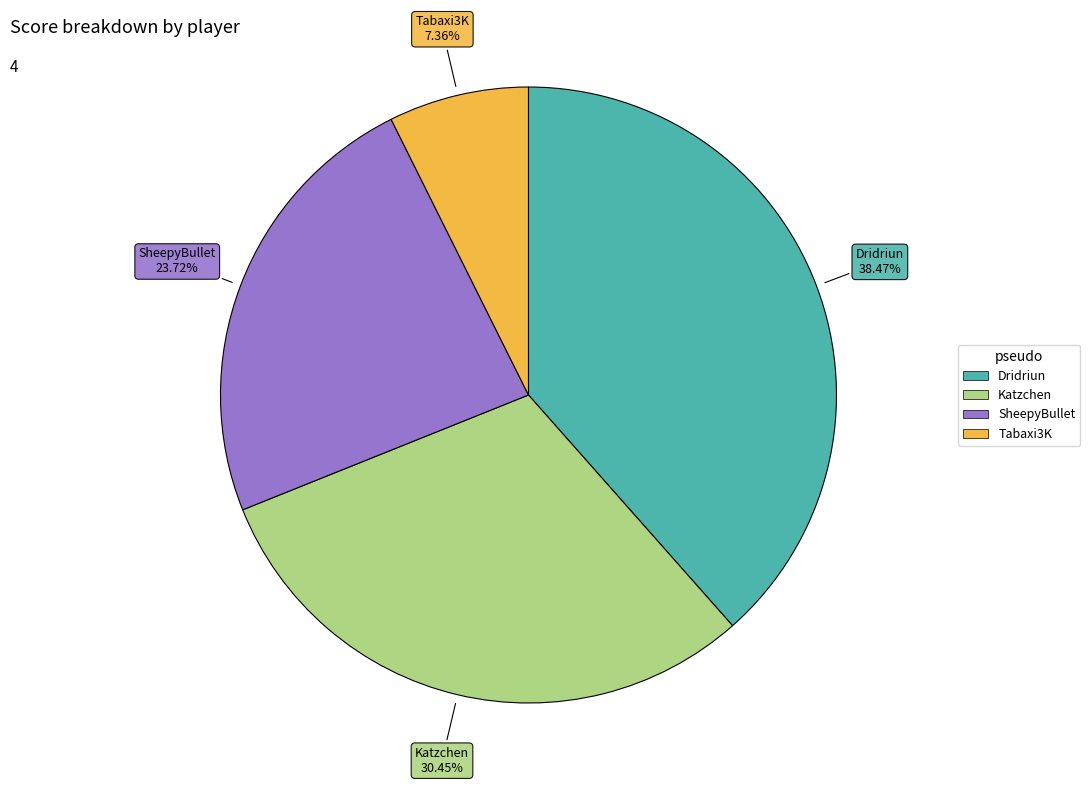

To the nearest percent, what is the difference between the largest and smallest slice percentages?

31%